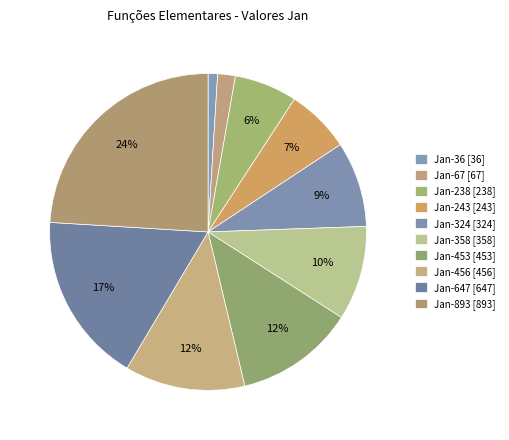

What percentage is the Jan-243 slice, to the nearest percent?

7%